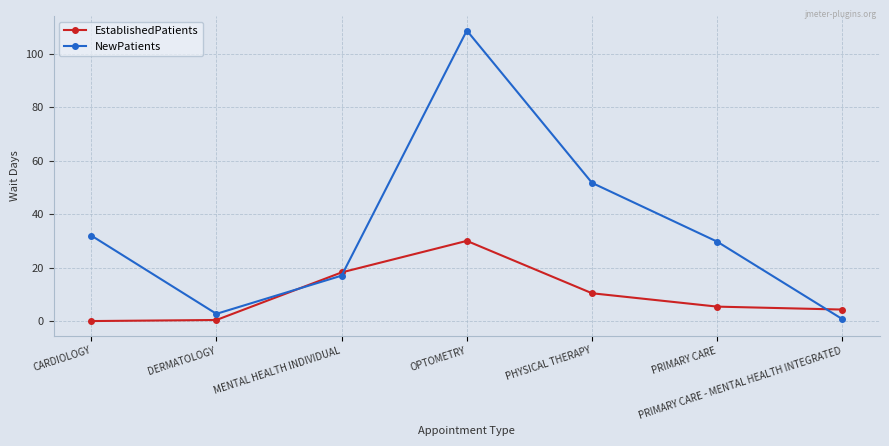

Which category has the highest value in the EstablishedPatients series?

OPTOMETRY